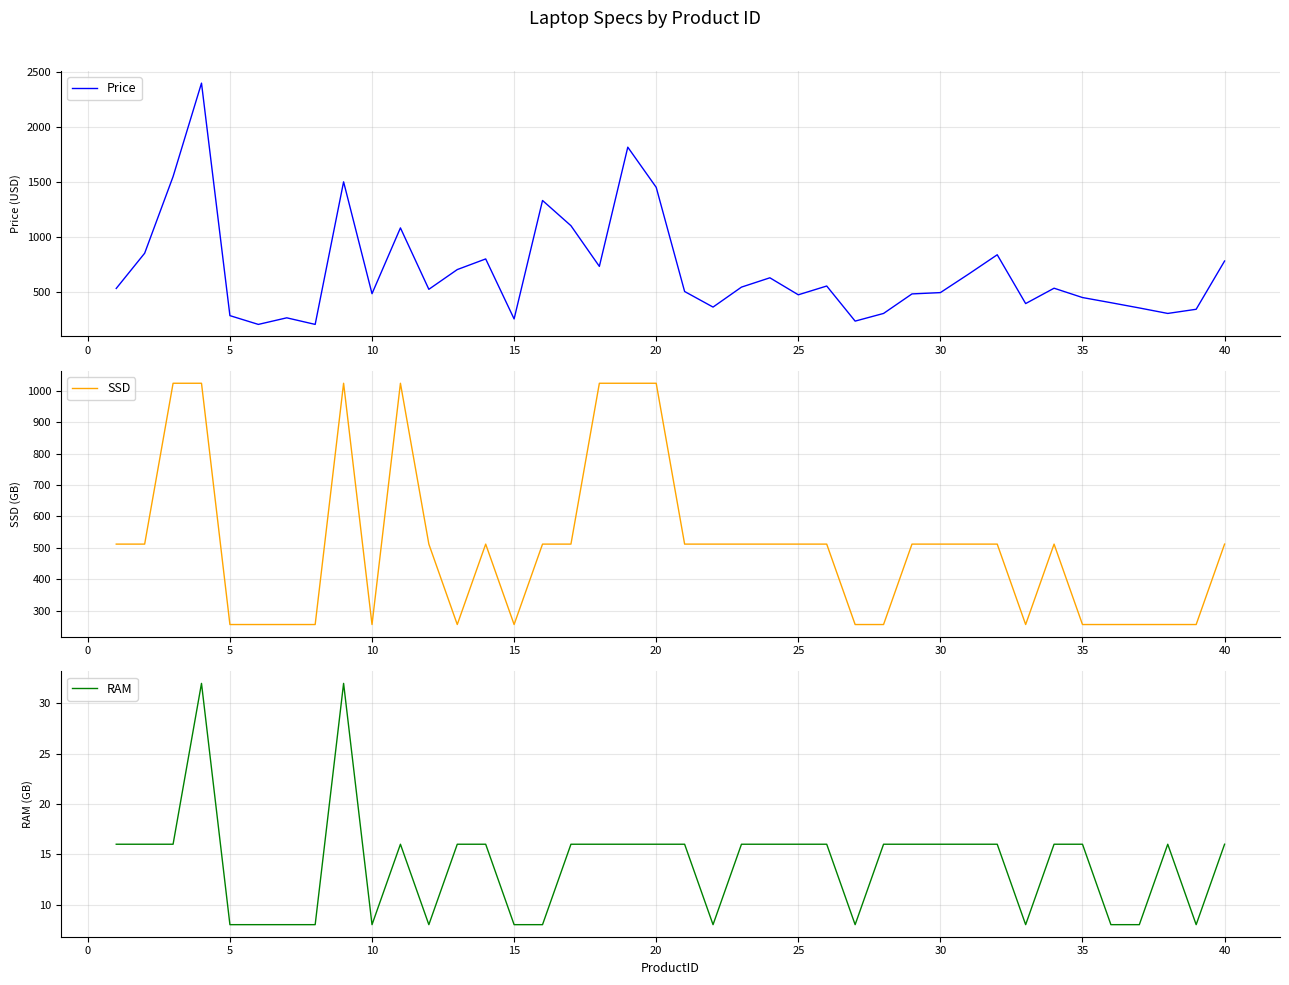

What is the highest value of the Price series?

2400.0